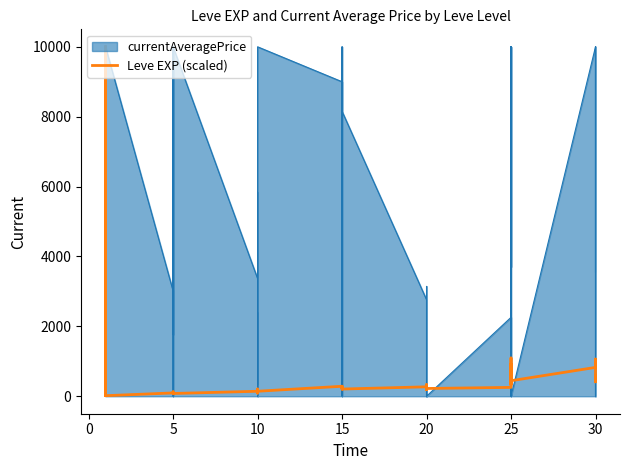

What is the difference between the maximum and second lowest values?

9984.1